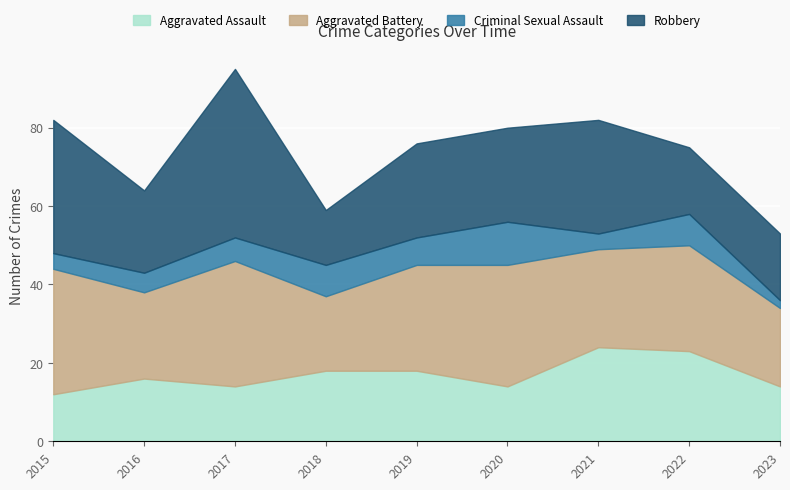

The Criminal Sexual Assault series shows 12 at 2018. True or false?

False